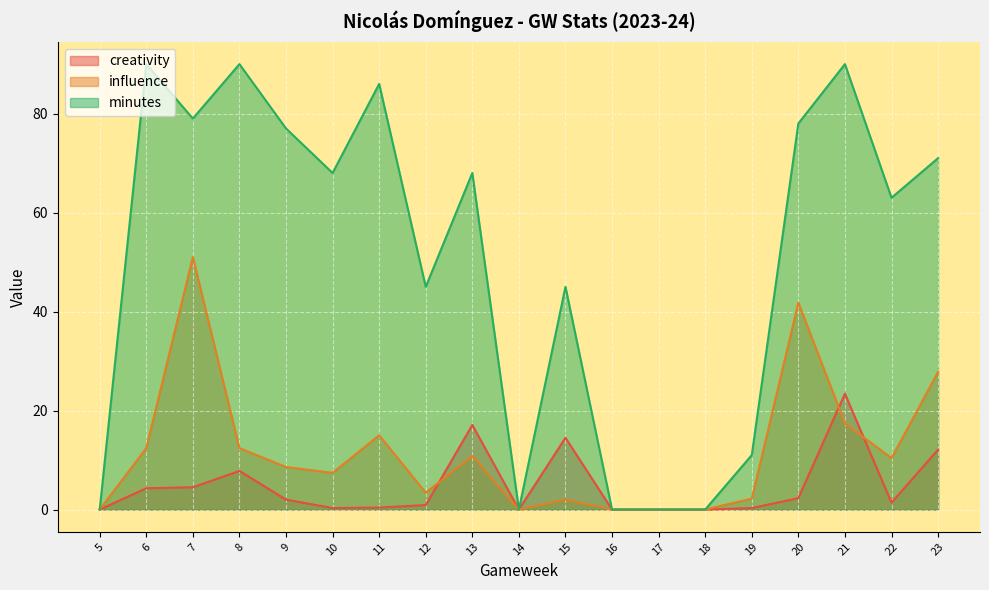

Which has a higher value, 7 or 18?

7